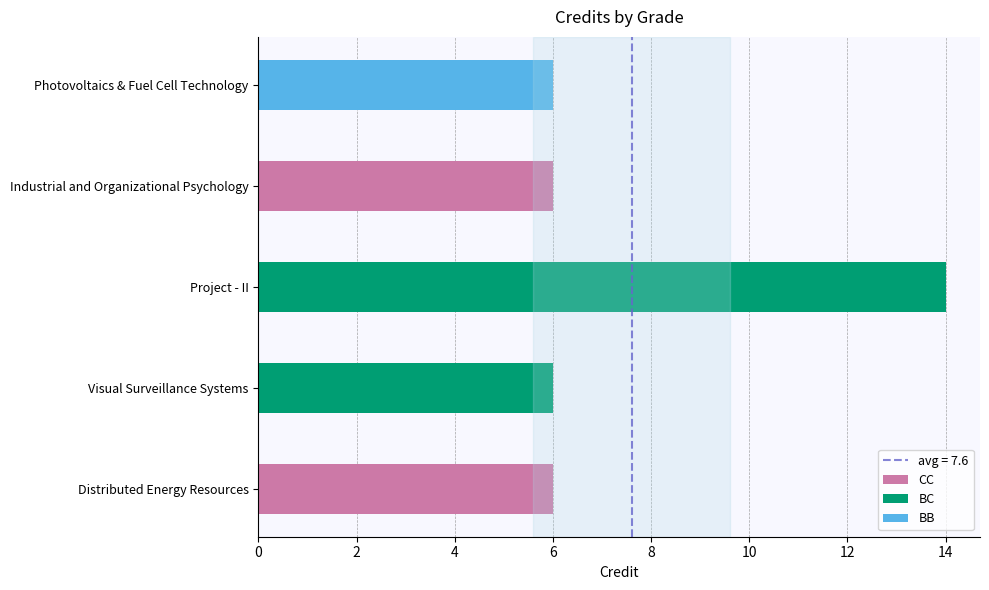

The value at BB is 10. True or false?

False